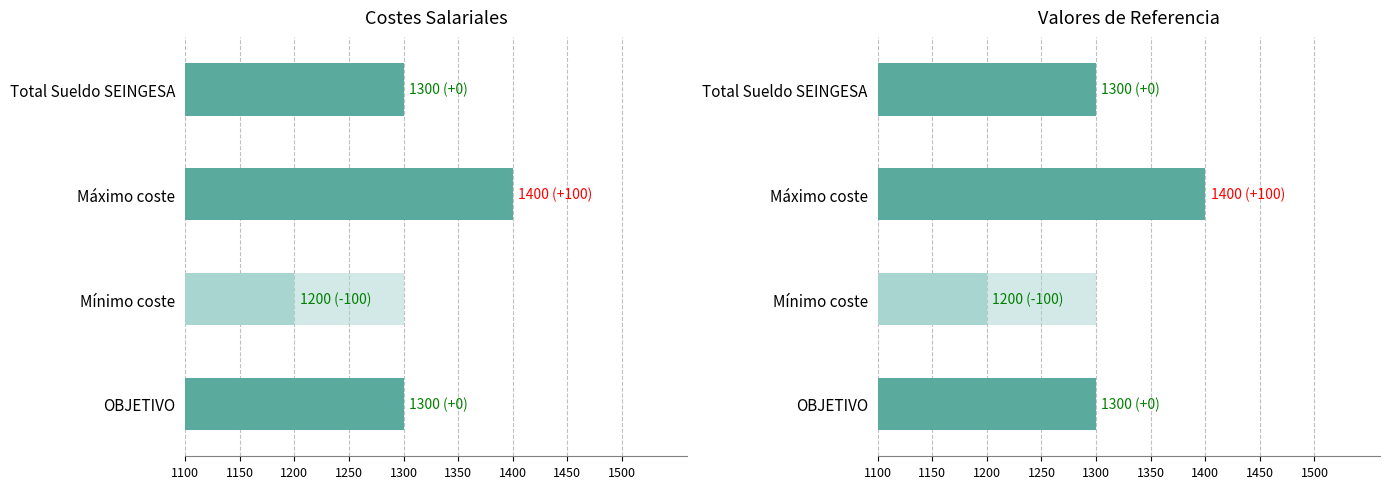

List the labels in order of value, smallest first.

Mínimo coste, Total Sueldo SEINGESA, OBJETIVO, Máximo coste